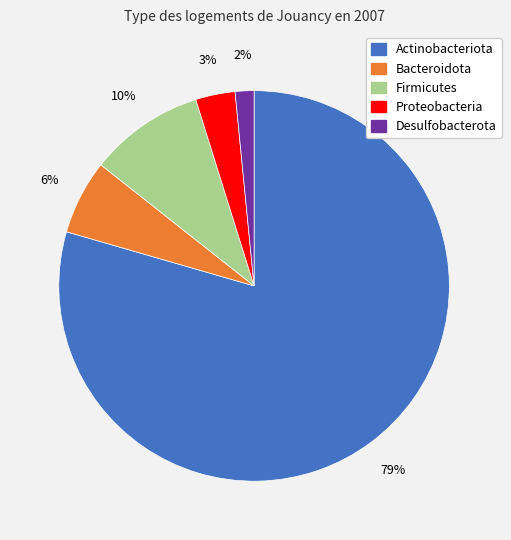

Which has a higher value, Proteobacteria or Bacteroidota?

Bacteroidota